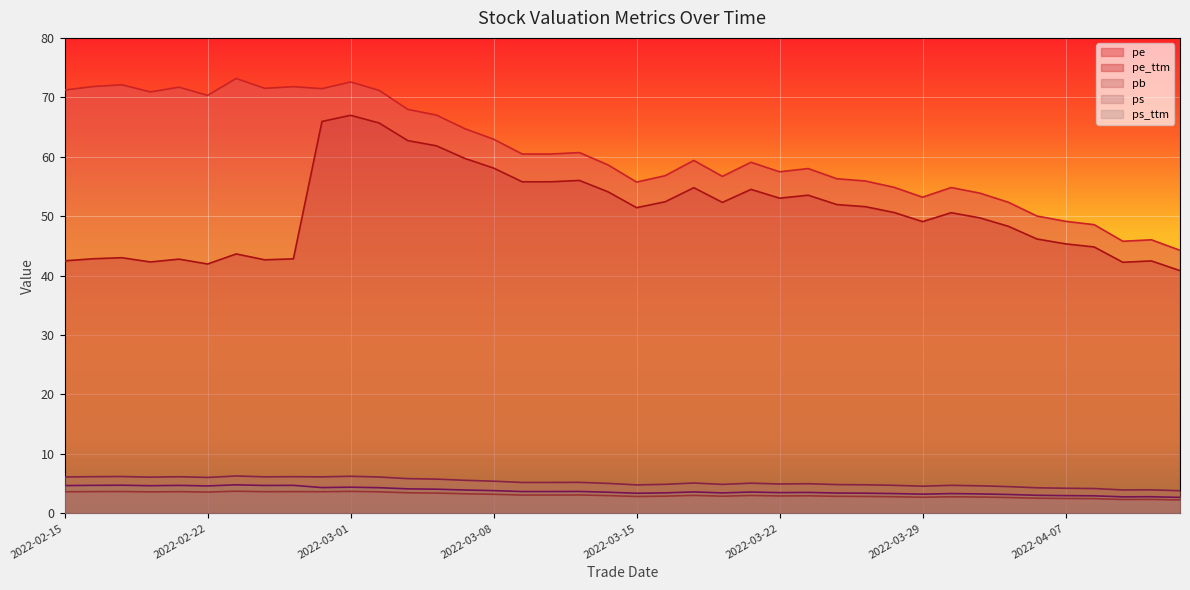

Reading left to right, extract all data points from this chart.

pe: 2022-04-13=44.3	2022-04-12=46.0	2022-04-11=45.8	2022-04-08=48.6	2022-04-07=49.1	2022-04-06=50.0	2022-04-01=52.3	2022-03-31=53.9	2022-03-30=54.8	2022-03-29=53.2	2022-03-28=54.9	2022-03-25=55.9	2022-03-24=56.3	2022-03-23=58.0	2022-03-22=57.5	2022-03-21=59.1	2022-03-18=56.7	2022-03-17=59.4	2022-03-16=56.8	2022-03-15=55.7	2022-03-14=58.6	2022-03-11=60.7	2022-03-10=60.5	2022-03-09=60.5	2022-03-08=63.0	2022-03-07=64.7	2022-03-04=67.0	2022-03-03=68.0	2022-03-02=71.2	2022-03-01=72.6	2022-02-28=71.5	2022-02-25=71.8	2022-02-24=71.5	2022-02-23=73.2	2022-02-22=70.3	2022-02-21=71.7	2022-02-18=70.9	2022-02-17=72.1	2022-02-16=71.8	2022-02-15=71.2
pe_ttm: 2022-04-13=40.8	2022-04-12=42.5	2022-04-11=42.2	2022-04-08=44.8	2022-04-07=45.3	2022-04-06=46.2	2022-04-01=48.3	2022-03-31=49.7	2022-03-30=50.6	2022-03-29=49.1	2022-03-28=50.6	2022-03-25=51.6	2022-03-24=52.0	2022-03-23=53.5	2022-03-22=53.0	2022-03-21=54.5	2022-03-18=52.3	2022-03-17=54.8	2022-03-16=52.4	2022-03-15=51.4	2022-03-14=54.1	2022-03-11=56.0	2022-03-10=55.8	2022-03-09=55.8	2022-03-08=58.1	2022-03-07=59.7	2022-03-04=61.8	2022-03-03=62.7	2022-03-02=65.7	2022-03-01=67.0	2022-02-28=65.9	2022-02-25=42.8	2022-02-24=42.7	2022-02-23=43.6	2022-02-22=41.9	2022-02-21=42.8	2022-02-18=42.3	2022-02-17=43.0	2022-02-16=42.8	2022-02-15=42.5
pb: 2022-04-13=2.2	2022-04-12=2.3	2022-04-11=2.3	2022-04-08=2.5	2022-04-07=2.5	2022-04-06=2.5	2022-04-01=2.7	2022-03-31=2.7	2022-03-30=2.8	2022-03-29=2.7	2022-03-28=2.8	2022-03-25=2.8	2022-03-24=2.9	2022-03-23=2.9	2022-03-22=2.9	2022-03-21=3.0	2022-03-18=2.9	2022-03-17=3.0	2022-03-16=2.9	2022-03-15=2.8	2022-03-14=3.0	2022-03-11=3.1	2022-03-10=3.1	2022-03-09=3.1	2022-03-08=3.2	2022-03-07=3.3	2022-03-04=3.4	2022-03-03=3.5	2022-03-02=3.6	2022-03-01=3.7	2022-02-28=3.6	2022-02-25=3.6	2022-02-24=3.6	2022-02-23=3.7	2022-02-22=3.6	2022-02-21=3.6	2022-02-18=3.6	2022-02-17=3.7	2022-02-16=3.7	2022-02-15=3.6
ps: 2022-04-13=3.8	2022-04-12=4.0	2022-04-11=3.9	2022-04-08=4.2	2022-04-07=4.2	2022-04-06=4.3	2022-04-01=4.5	2022-03-31=4.6	2022-03-30=4.7	2022-03-29=4.6	2022-03-28=4.7	2022-03-25=4.8	2022-03-24=4.8	2022-03-23=5.0	2022-03-22=4.9	2022-03-21=5.1	2022-03-18=4.9	2022-03-17=5.1	2022-03-16=4.9	2022-03-15=4.8	2022-03-14=5.0	2022-03-11=5.2	2022-03-10=5.2	2022-03-09=5.2	2022-03-08=5.4	2022-03-07=5.6	2022-03-04=5.8	2022-03-03=5.8	2022-03-02=6.1	2022-03-01=6.2	2022-02-28=6.1	2022-02-25=6.2	2022-02-24=6.1	2022-02-23=6.3	2022-02-22=6.0	2022-02-21=6.2	2022-02-18=6.1	2022-02-17=6.2	2022-02-16=6.2	2022-02-15=6.1
ps_ttm: 2022-04-13=2.7	2022-04-12=2.8	2022-04-11=2.8	2022-04-08=2.9	2022-04-07=3.0	2022-04-06=3.0	2022-04-01=3.2	2022-03-31=3.3	2022-03-30=3.3	2022-03-29=3.2	2022-03-28=3.3	2022-03-25=3.4	2022-03-24=3.4	2022-03-23=3.5	2022-03-22=3.5	2022-03-21=3.6	2022-03-18=3.4	2022-03-17=3.6	2022-03-16=3.4	2022-03-15=3.4	2022-03-14=3.6	2022-03-11=3.7	2022-03-10=3.7	2022-03-09=3.7	2022-03-08=3.8	2022-03-07=3.9	2022-03-04=4.1	2022-03-03=4.1	2022-03-02=4.3	2022-03-01=4.4	2022-02-28=4.3	2022-02-25=4.7	2022-02-24=4.7	2022-02-23=4.8	2022-02-22=4.6	2022-02-21=4.7	2022-02-18=4.6	2022-02-17=4.7	2022-02-16=4.7	2022-02-15=4.7